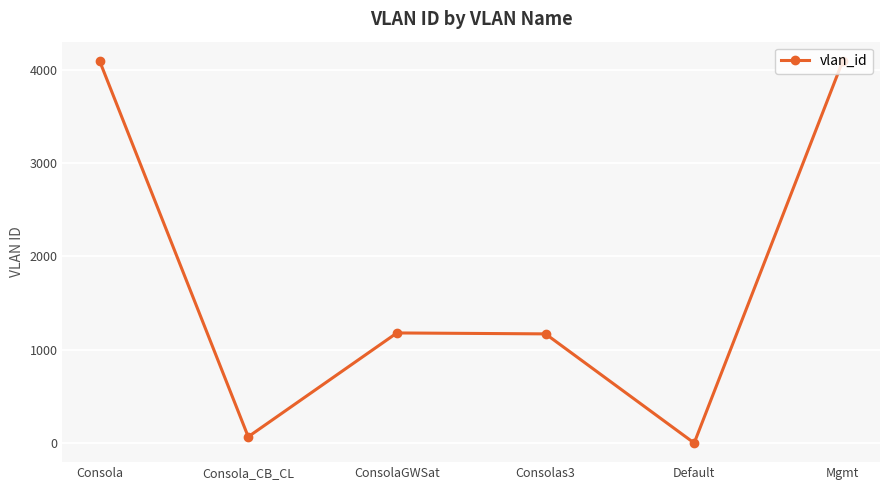

The chart shows a value of 2096 at ConsolaGWSat. True or false?

False